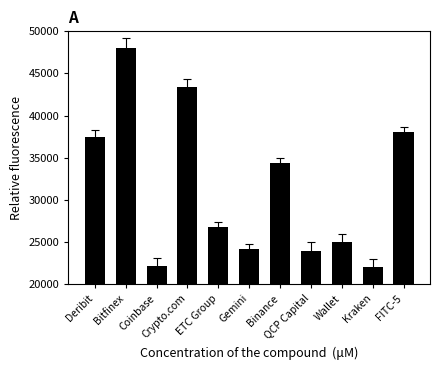

What is the greatest value displayed?

48000.0